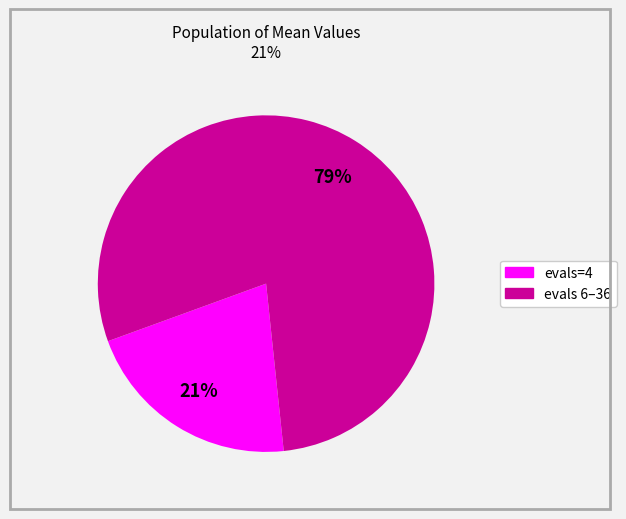

To the nearest percent, what is the average slice percentage?

50%